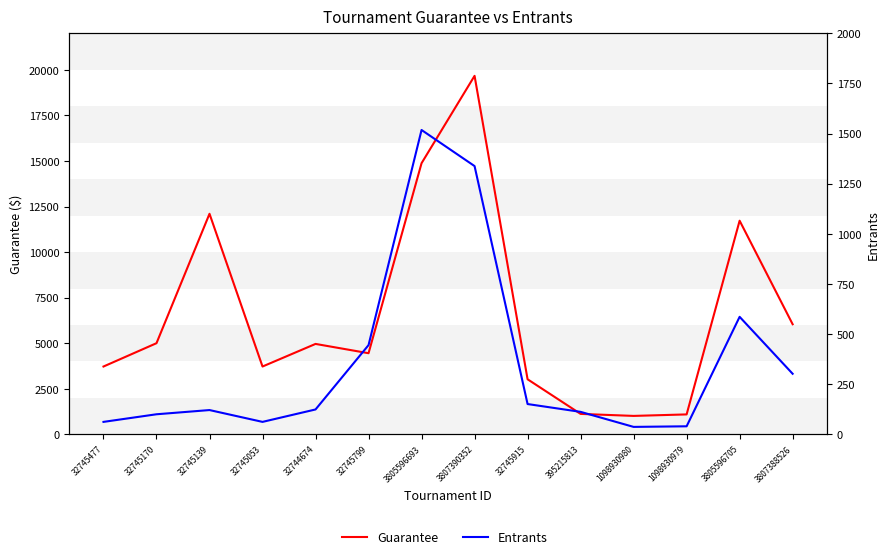

What position from the left is 3805596705?

13